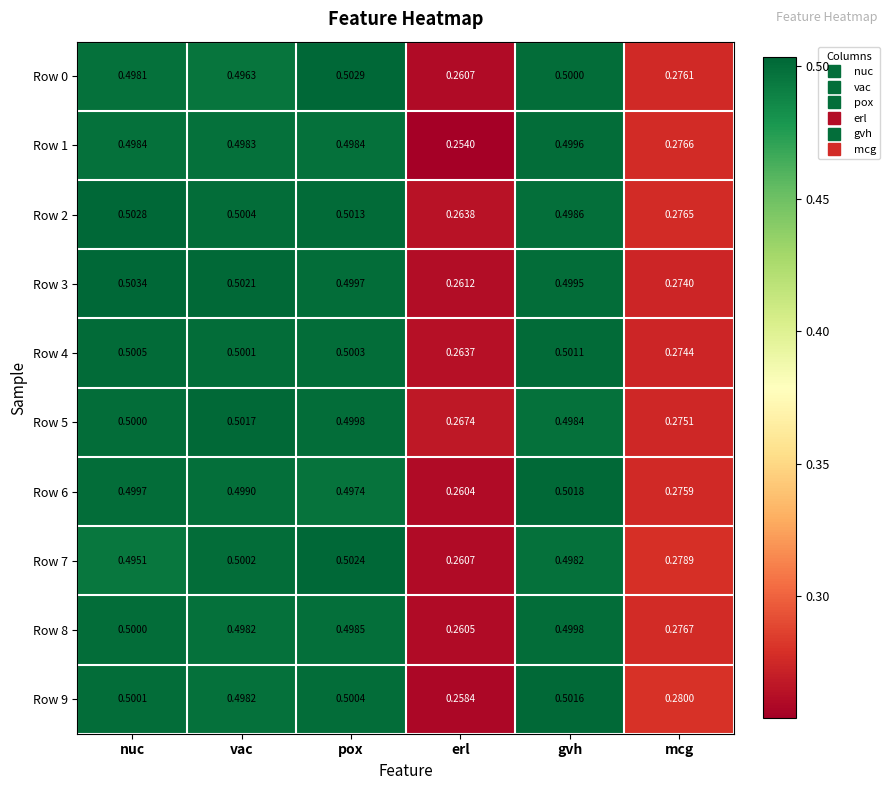

Which series has the largest total across all categories?

Row 2